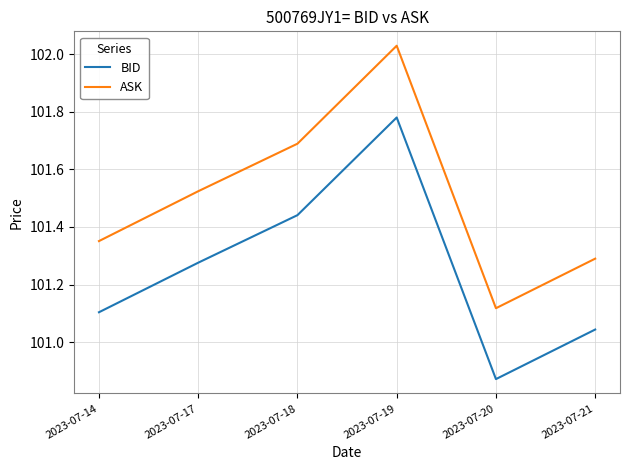

The BID series shows 169.2 at 2023-07-17. True or false?

False